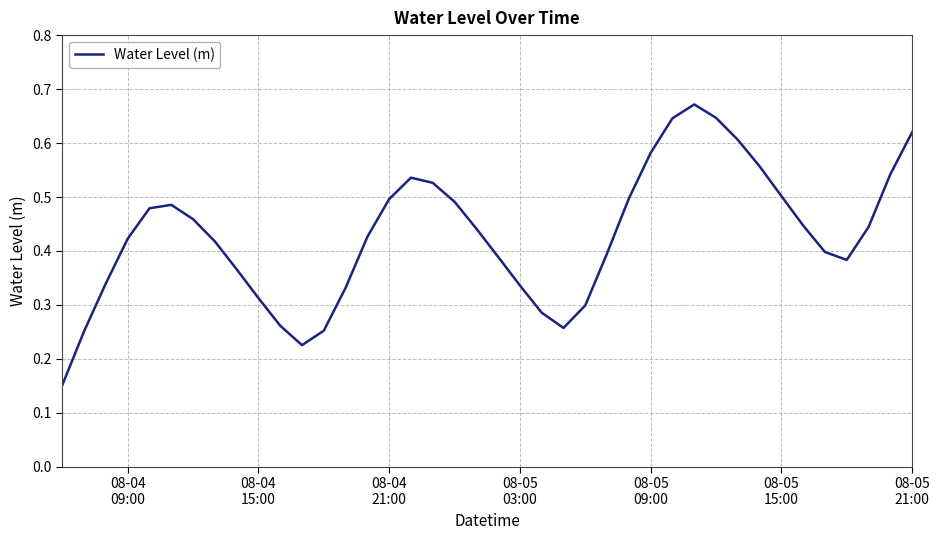

How many lines are shown in the chart?

1